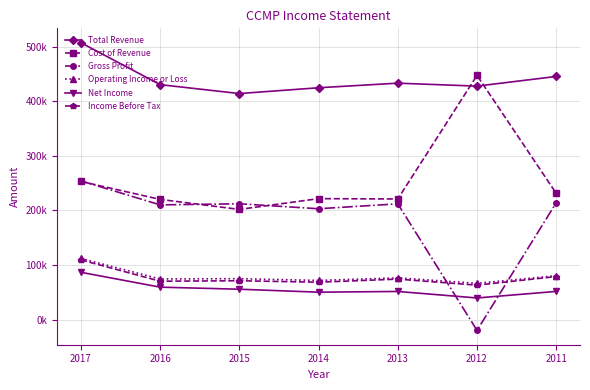

Does the chart have visible grid lines?

Yes